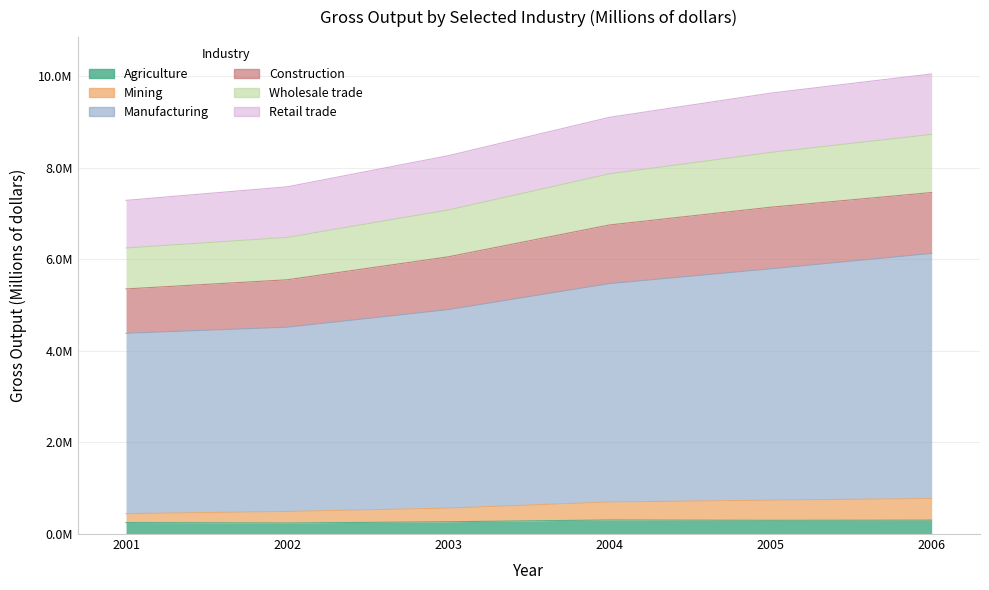

What is the minimum value shown in the chart?

241336